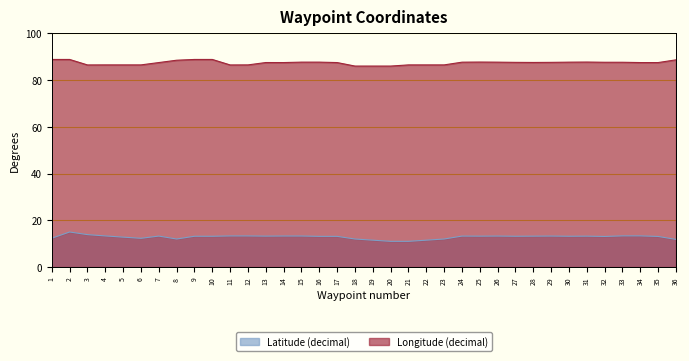

What is the difference between the highest and lowest values at 10?

75.7